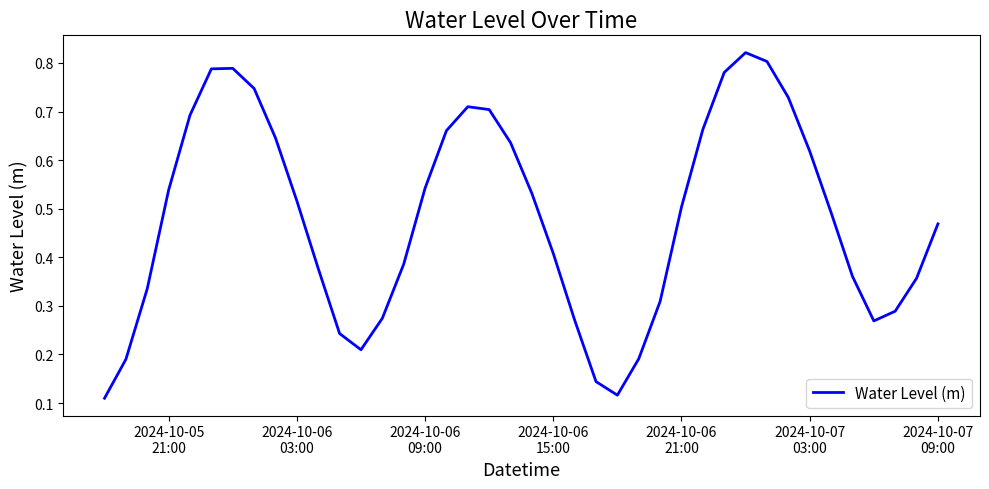

Reading left to right, transcribe all the data shown in this chart.

0.1	0.2	0.3	0.5	0.7	0.8	0.8	0.7	0.6	0.5	0.4	0.2	0.2	0.3	0.4	0.5	0.7	0.7	0.7	0.6	0.5	0.4	0.3	0.1	0.1	0.2	0.3	0.5	0.7	0.8	0.8	0.8	0.7	0.6	0.5	0.4	0.3	0.3	0.4	0.5